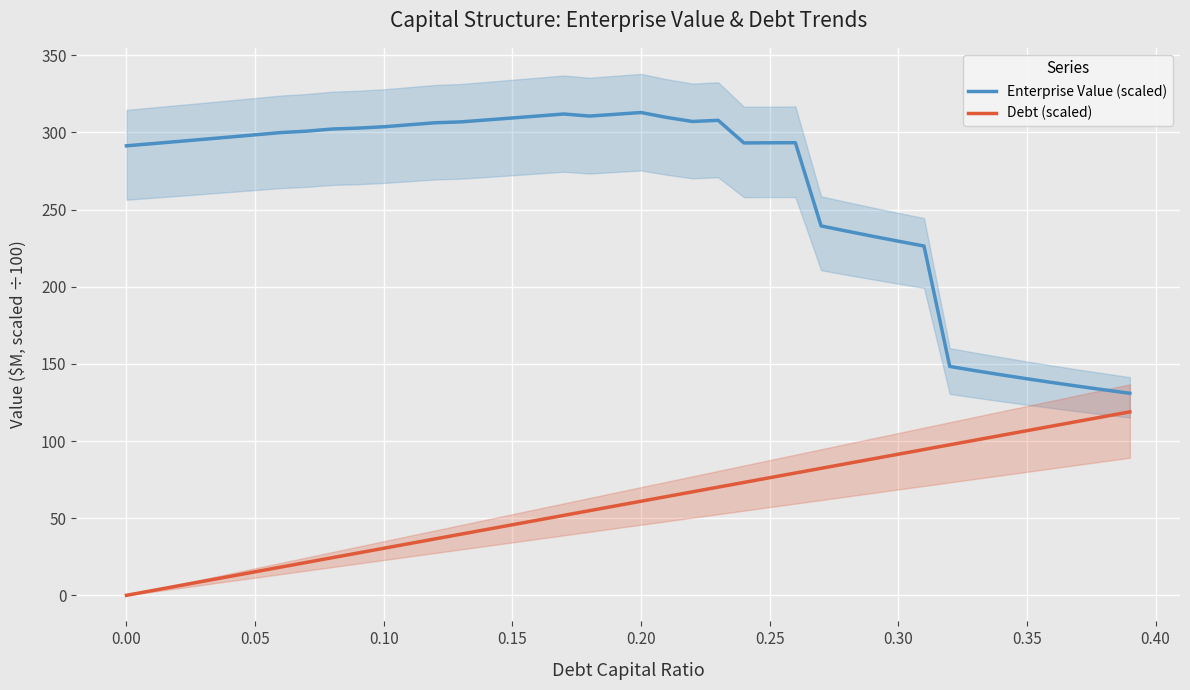

What is the maximum value for Enterprise Value (scaled)?

312.9